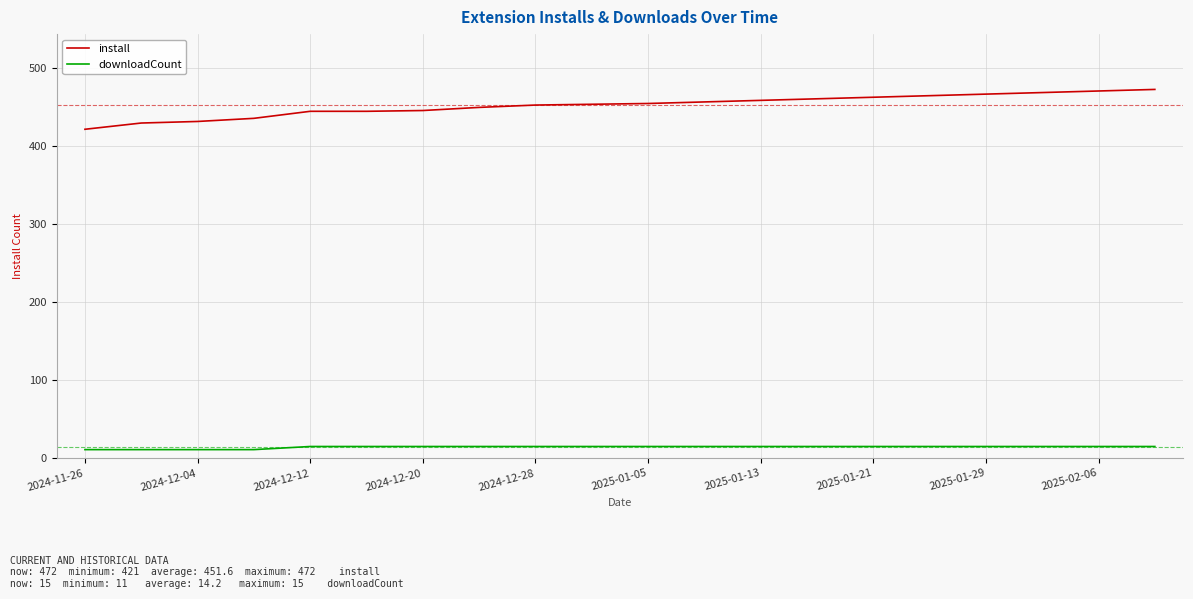

True or false: downloadCount and install cross at least once.

False